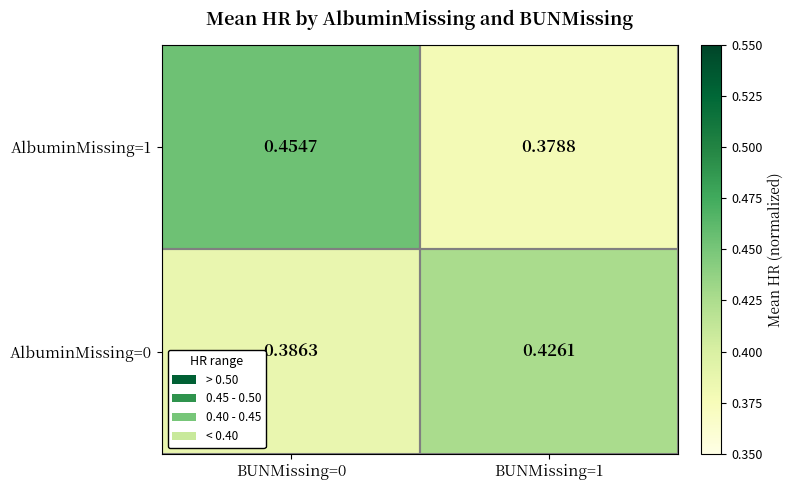

Which has a higher value, BUNMissing=1 or BUNMissing=0?

BUNMissing=1